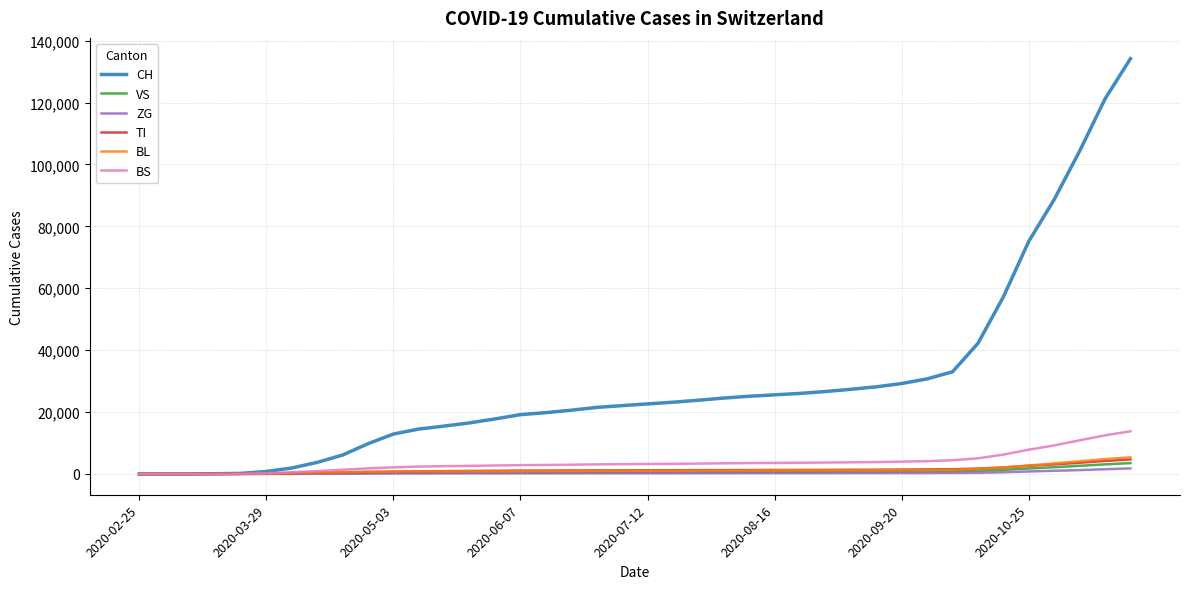

Which series has the widest spread of values?

CH